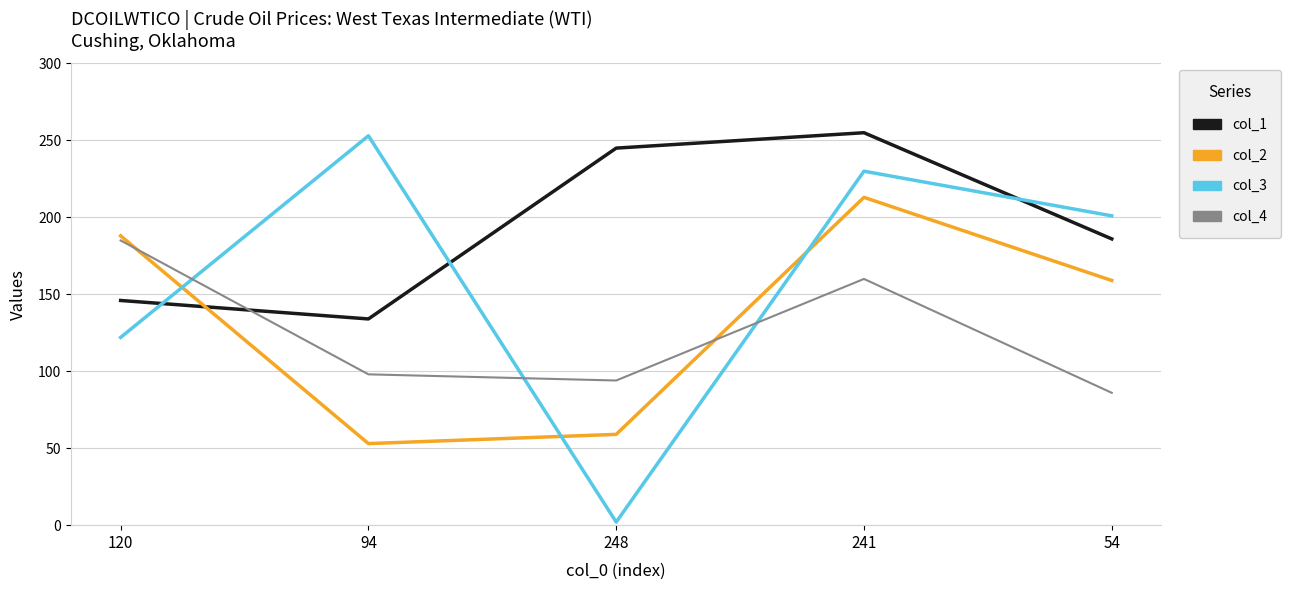

True or false: col_4 has a value of 166 at 94.

False